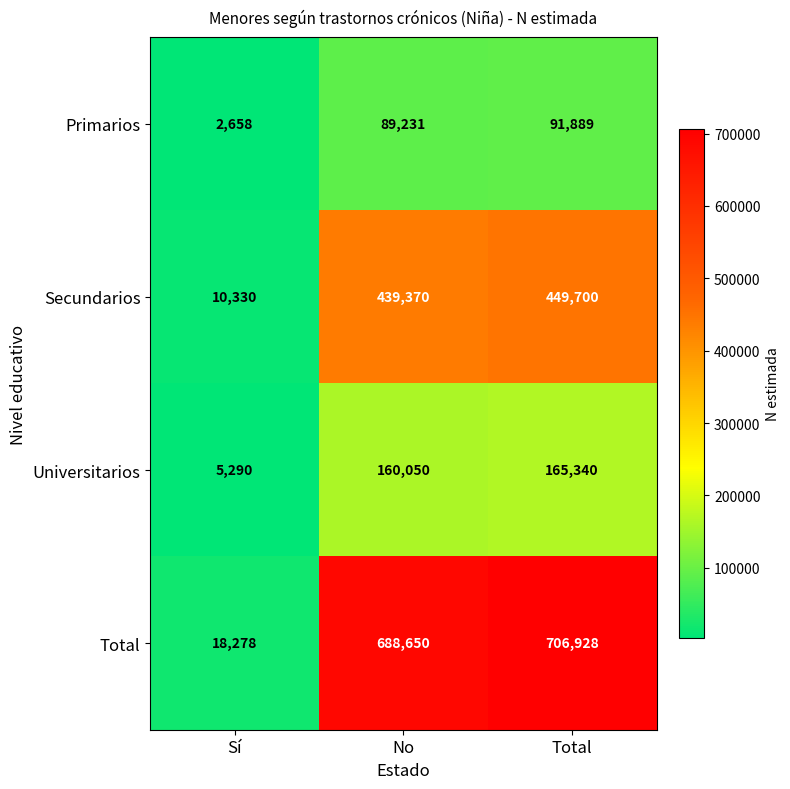

Which series has the widest spread of values?

Total